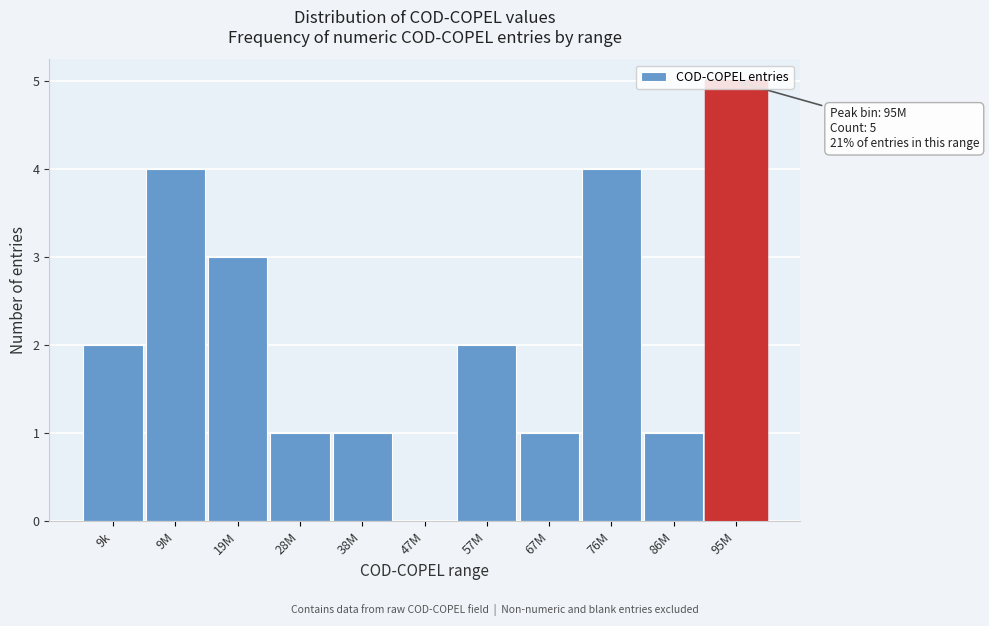

What is the sum of all values?

24